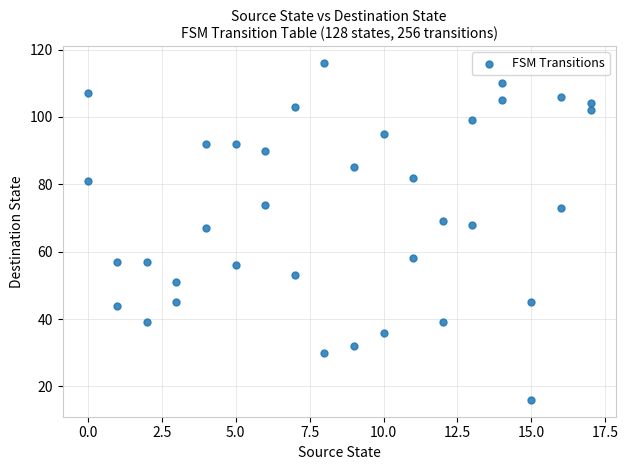

What is the range of Y values (max minus min)?

100